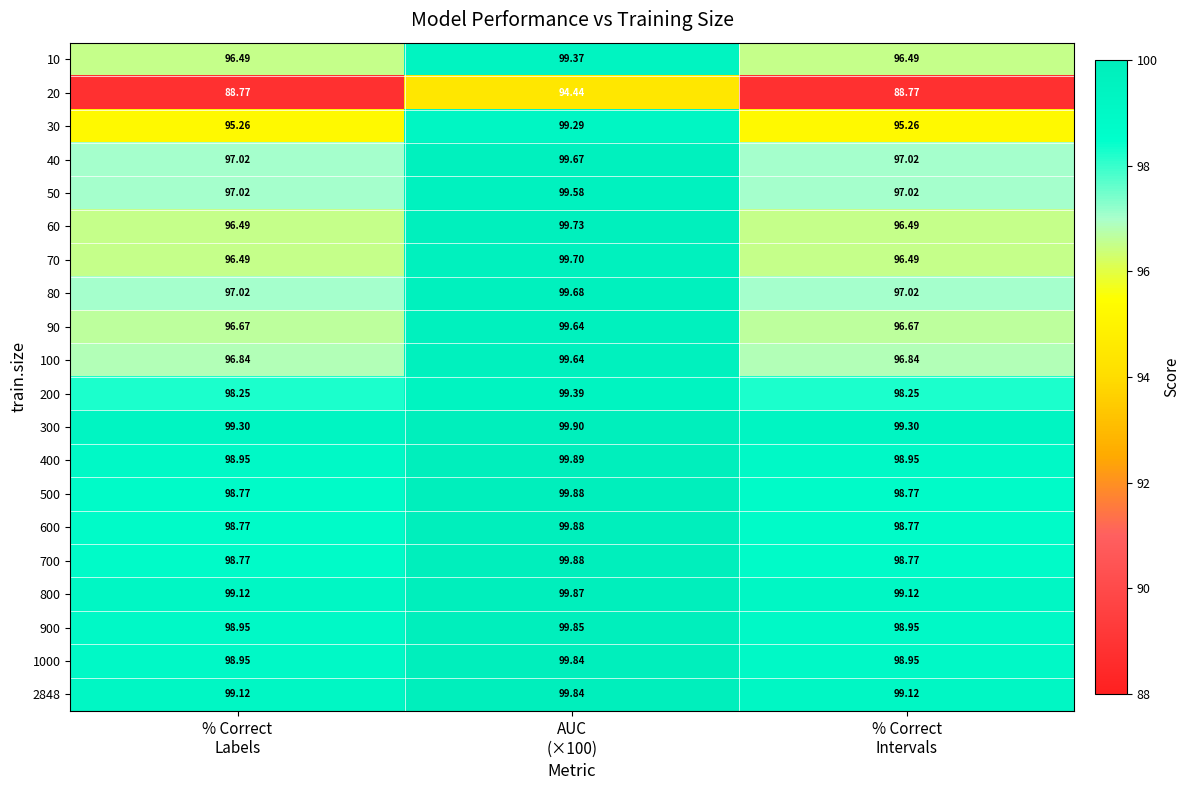

Count the number of categories in the chart.

3